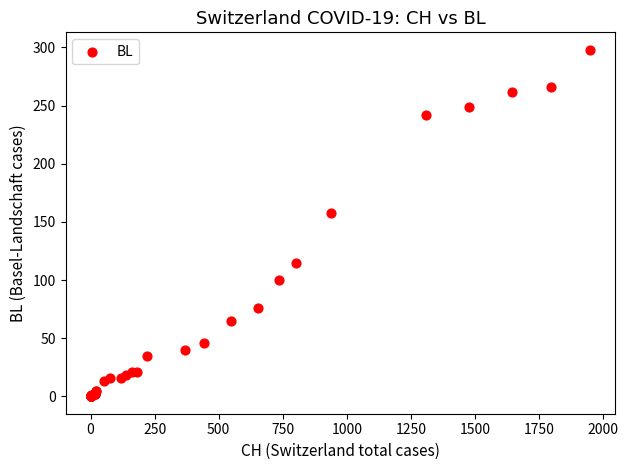

What Y value in the scatter plot is closest to 149?

158